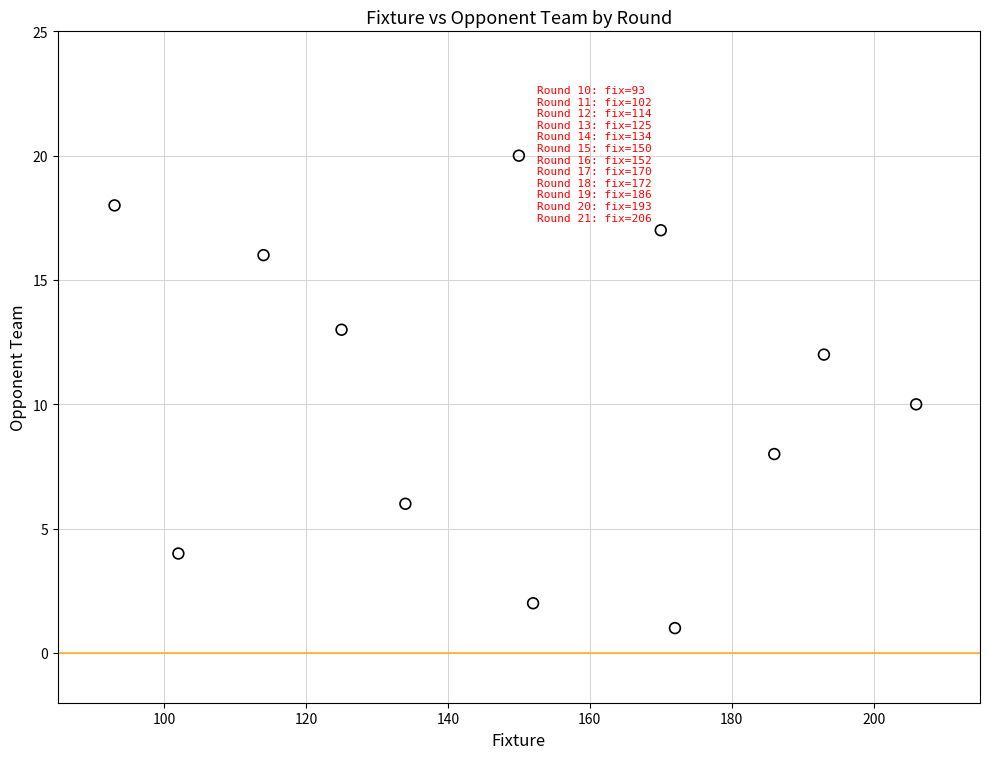

What is the average X value?

150